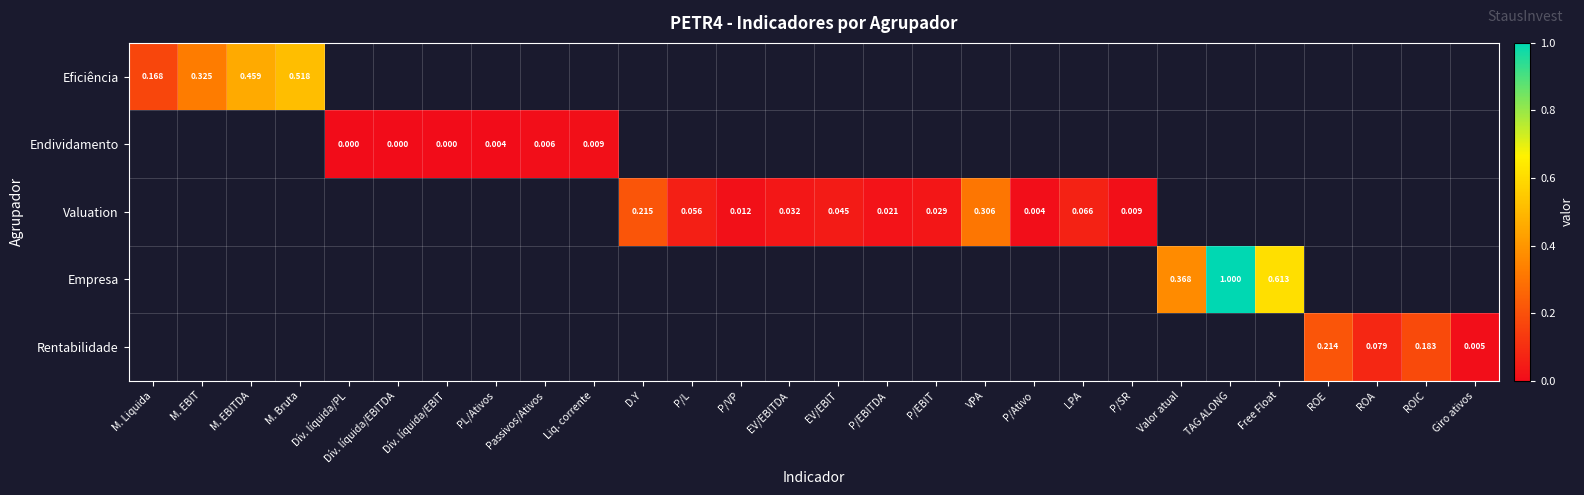

At how many categories does at least one series exceed 0?

25